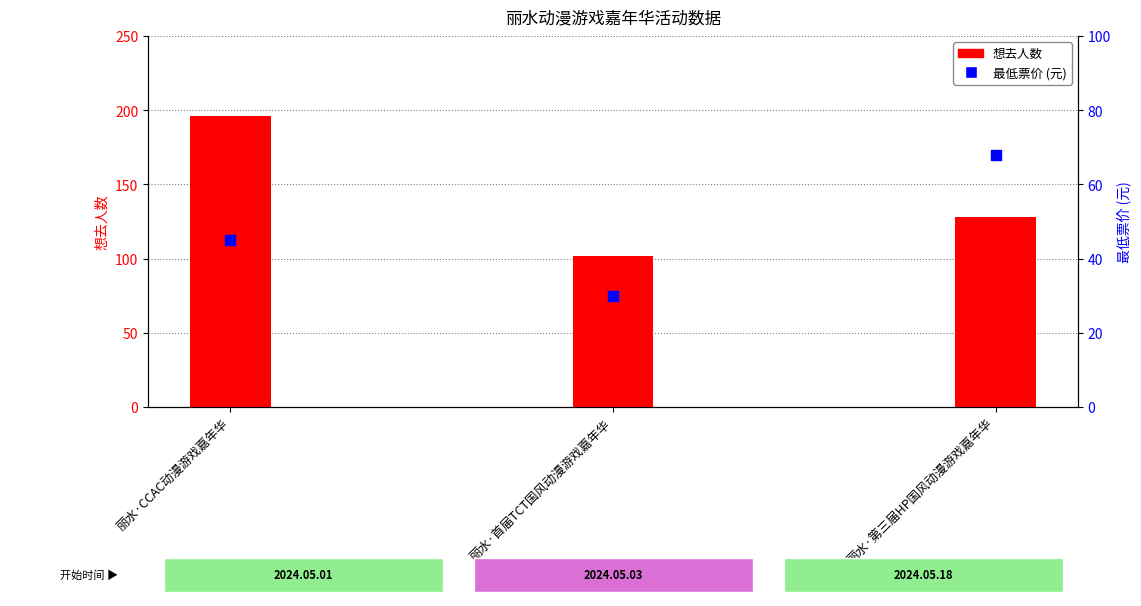

At which category is the sum across all series the highest?

丽水·CCAC动漫游戏嘉年华